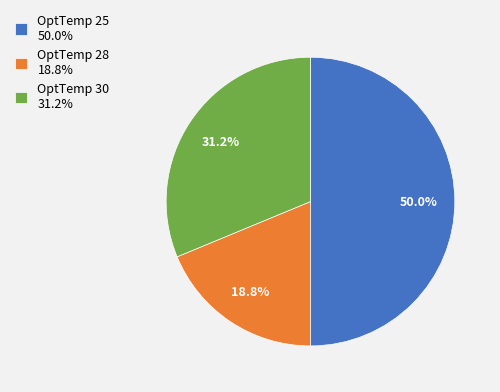

Rank the categories by value from highest to lowest.

OptTemp 25 50.0%, OptTemp 30 31.2%, OptTemp 28 18.8%